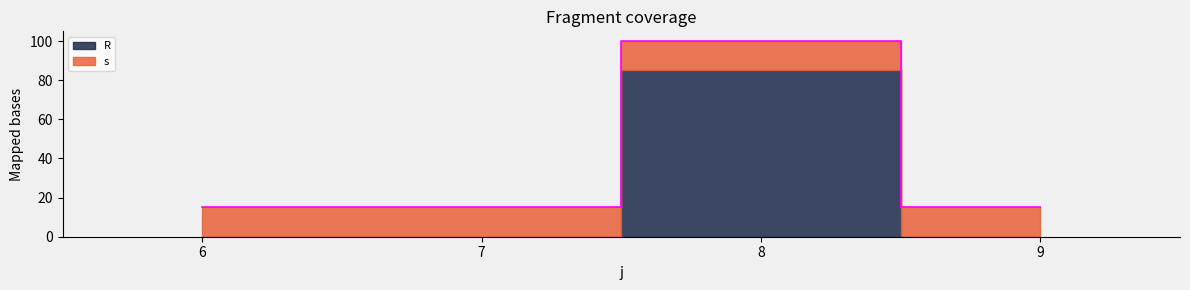

Reading left to right, extract all data points from this chart.

6=15	7=15	8=100	9=15